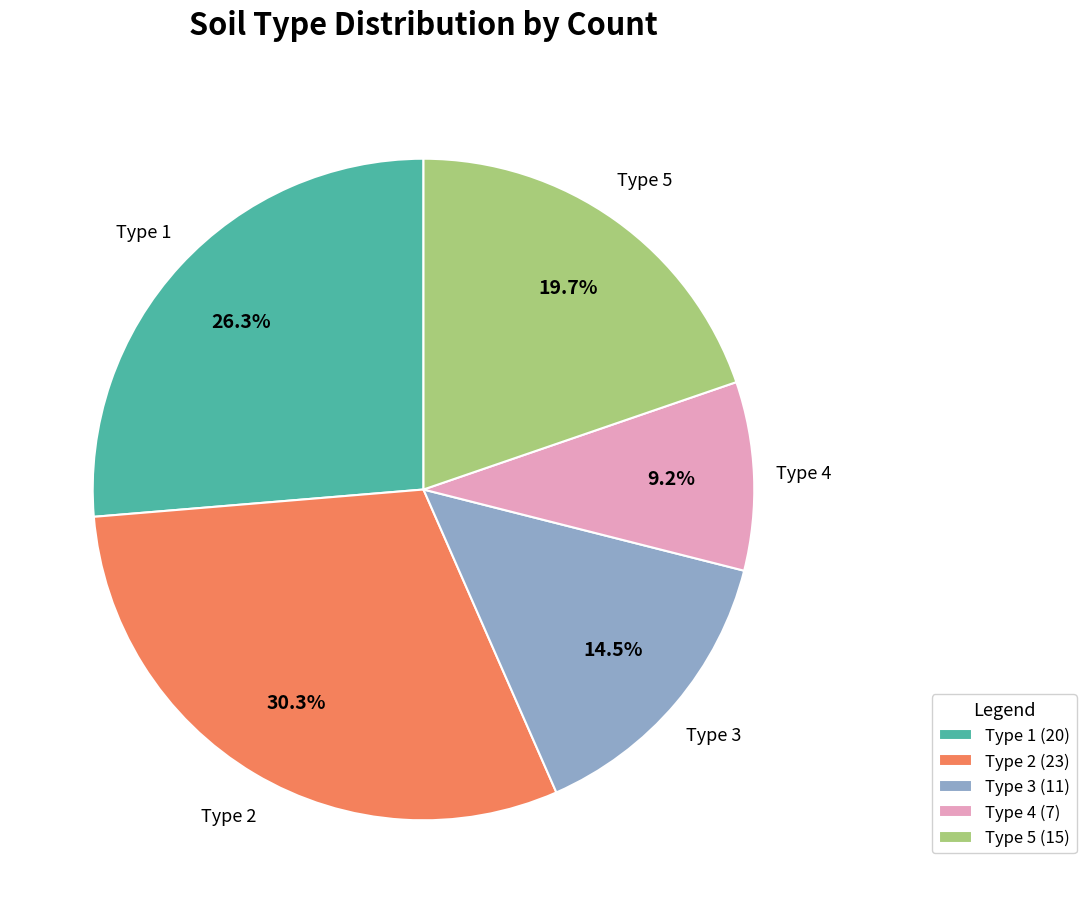

Which slice is the largest?

Type 2